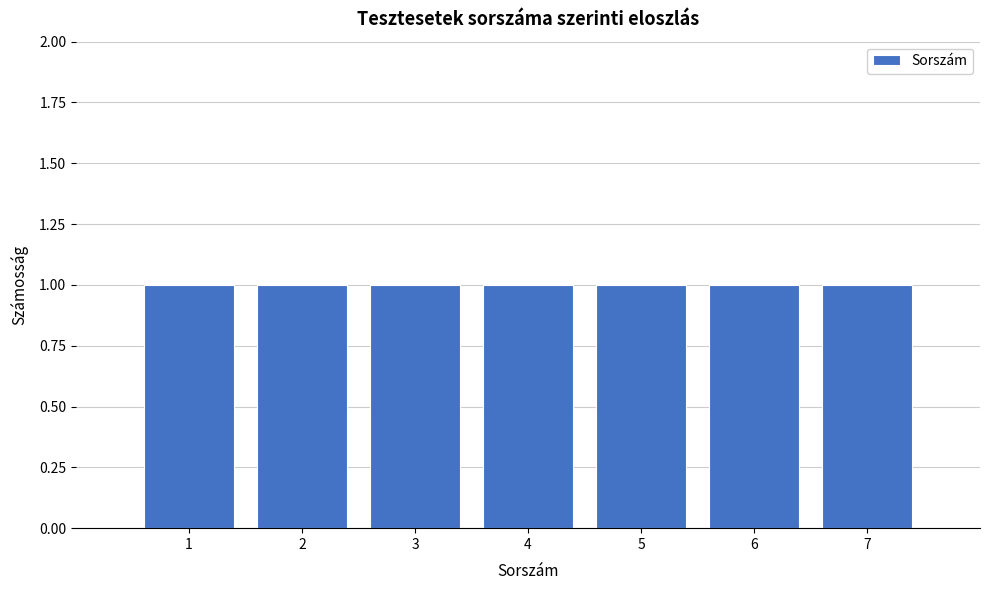

How tall is the bar that spans 5.5 to 6.5 on the x-axis? The values are not printed on the chart, so give them approximately, as read against the axis.

1